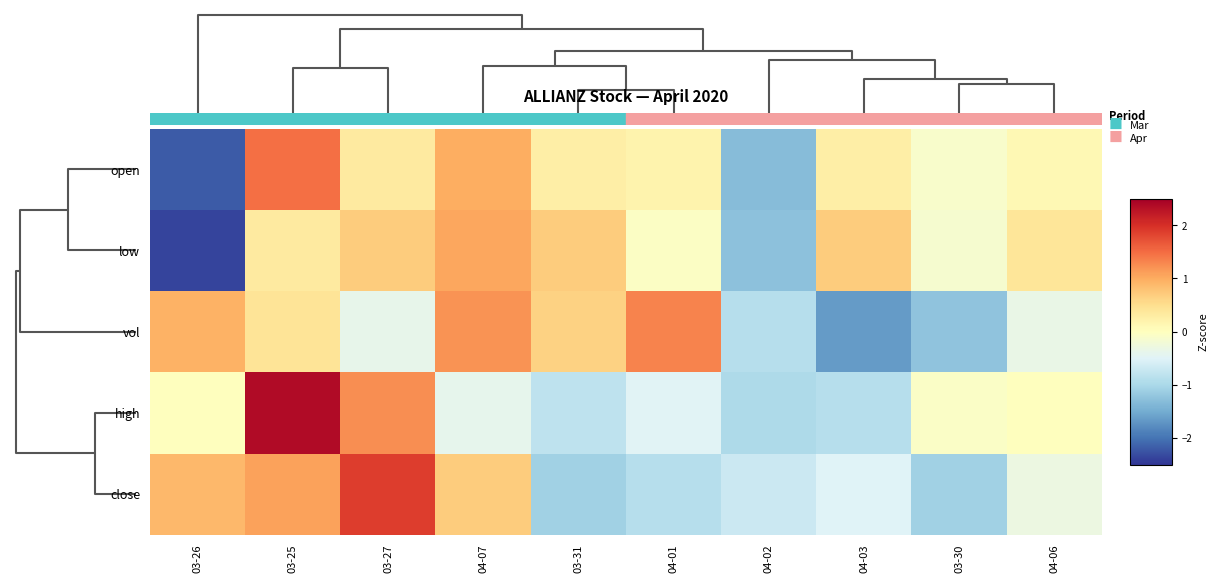

Count the number of data series in this chart.

5